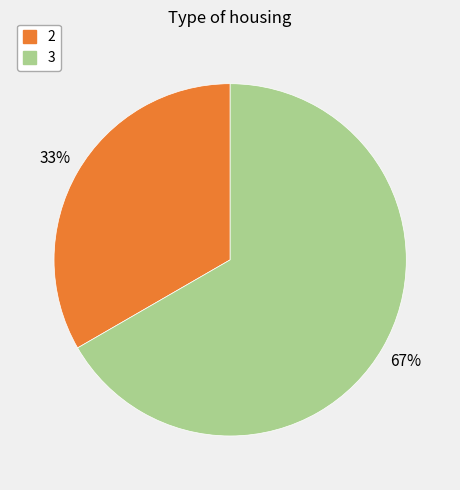

How many segments does this pie chart have?

2